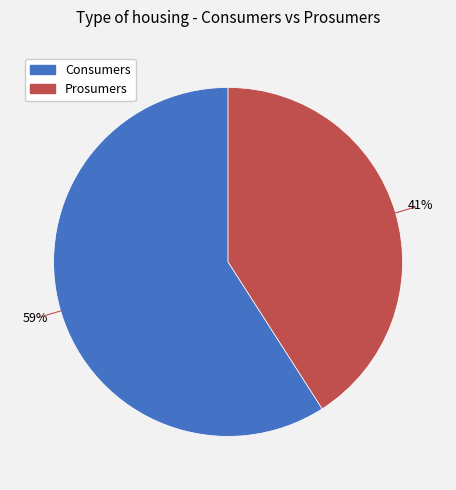

Is there any slice that represents more than half of the pie?

Yes